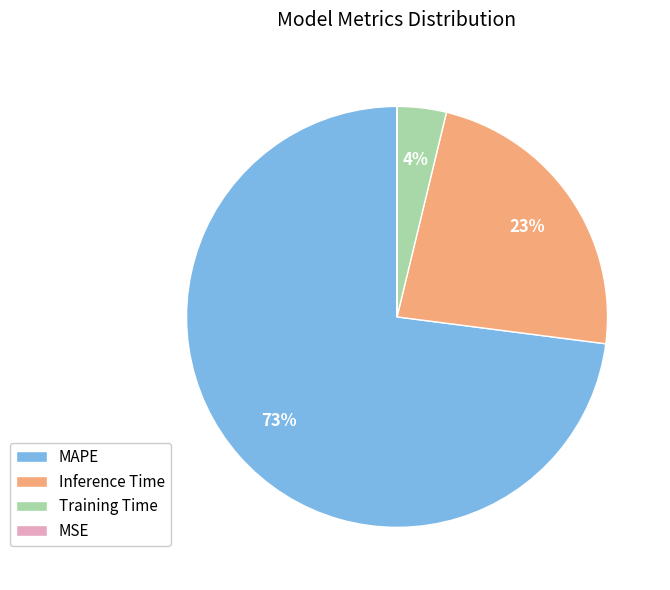

Between Training Time and Inference Time, which is larger?

Inference Time